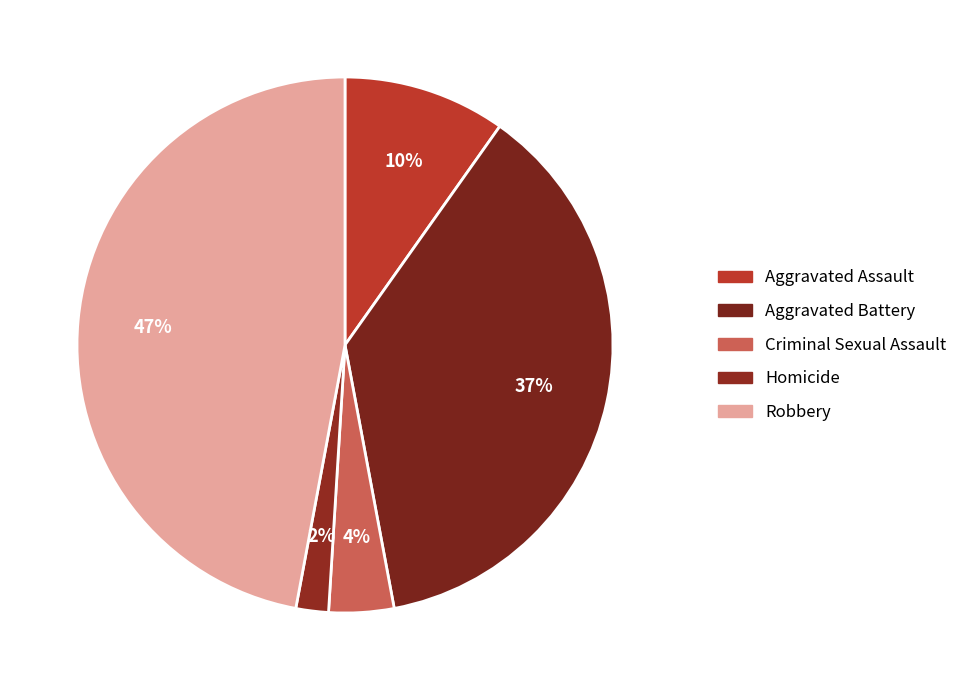

To the nearest percent, what is the difference between the Criminal Sexual Assault and Homicide slice percentages?

2%